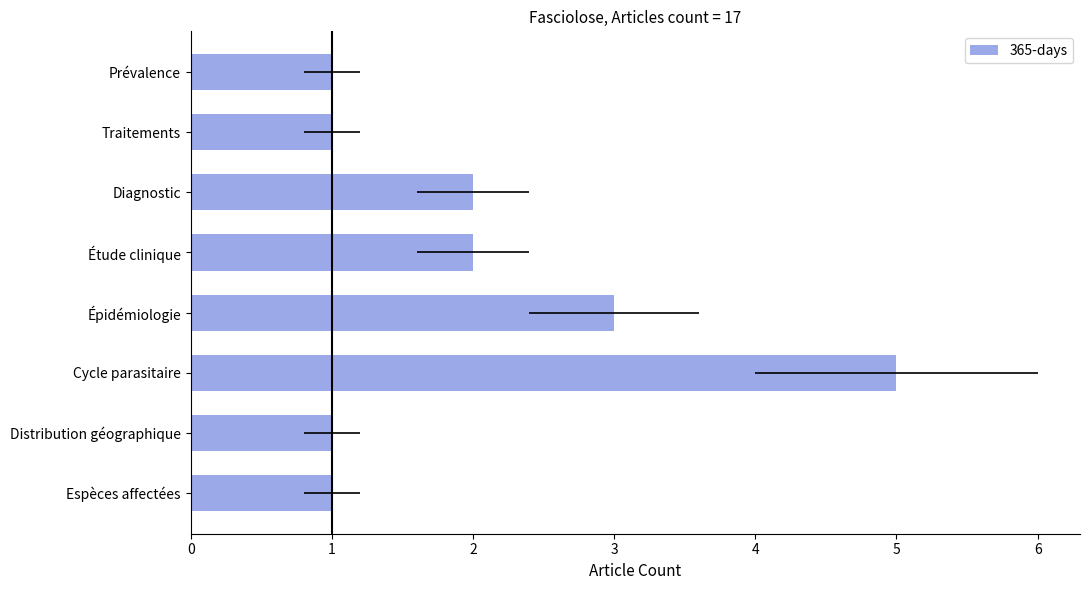

Reading left to right, list all the values displayed in this chart.

1	1	5	3	2	2	1	1